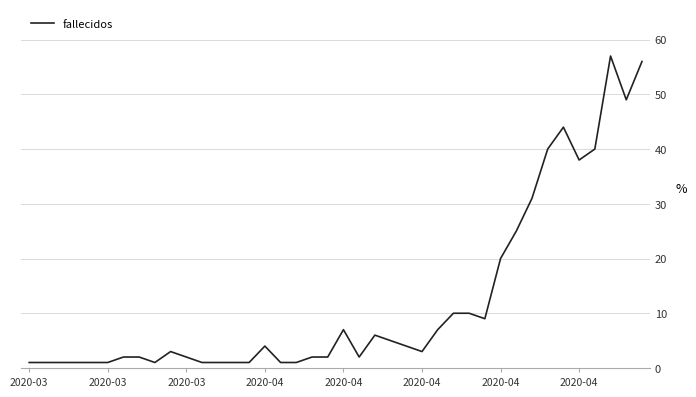

What is the maximum value shown in the chart?

57